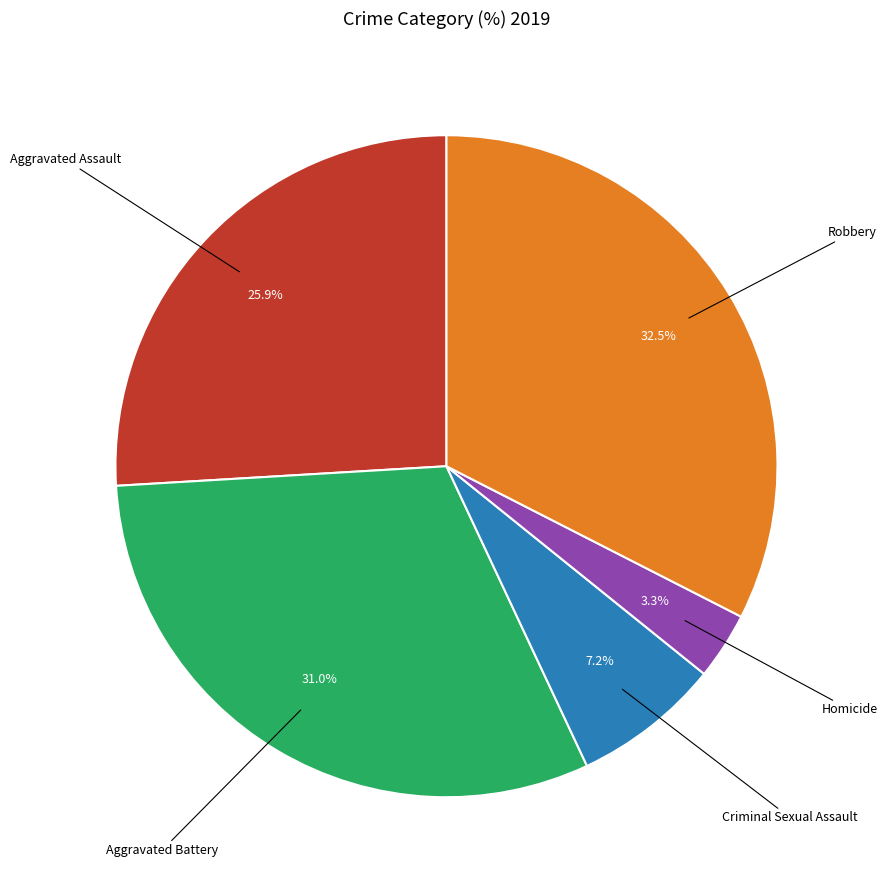

Does any single category account for the majority?

No